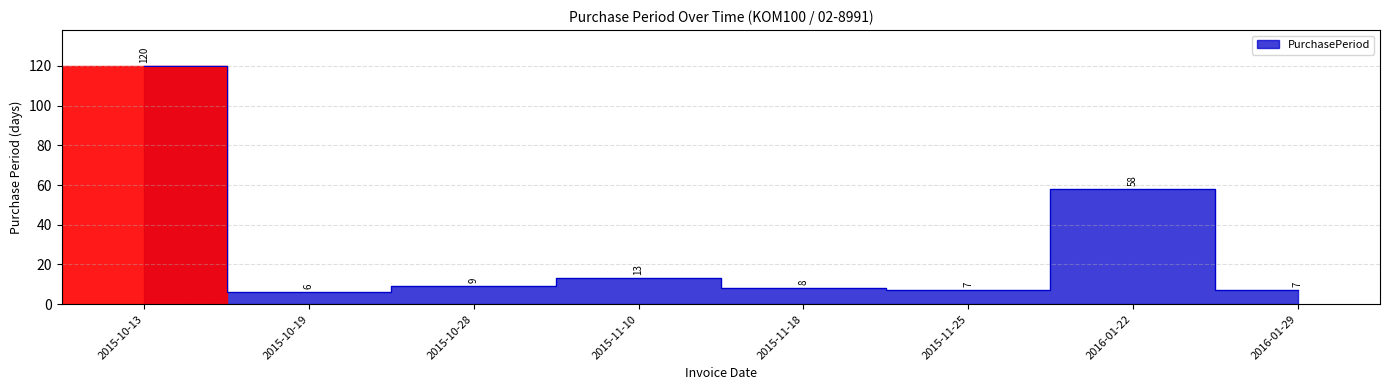

Count the number of values greater than 9.

3